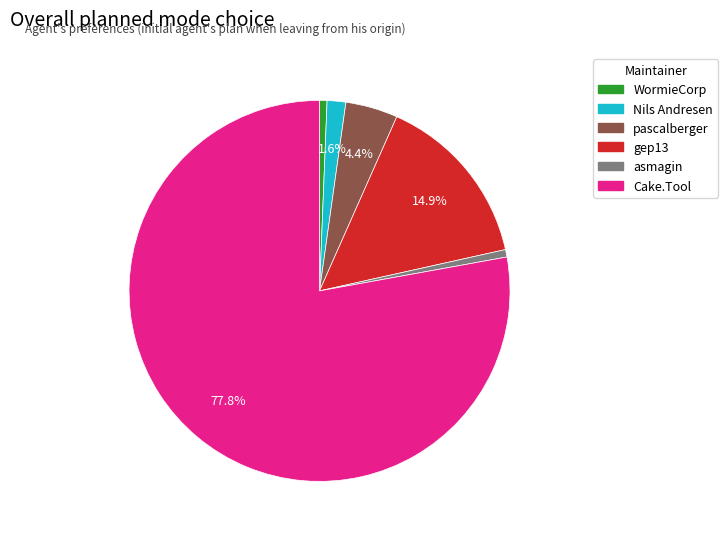

Is there any slice that represents more than half of the pie?

Yes